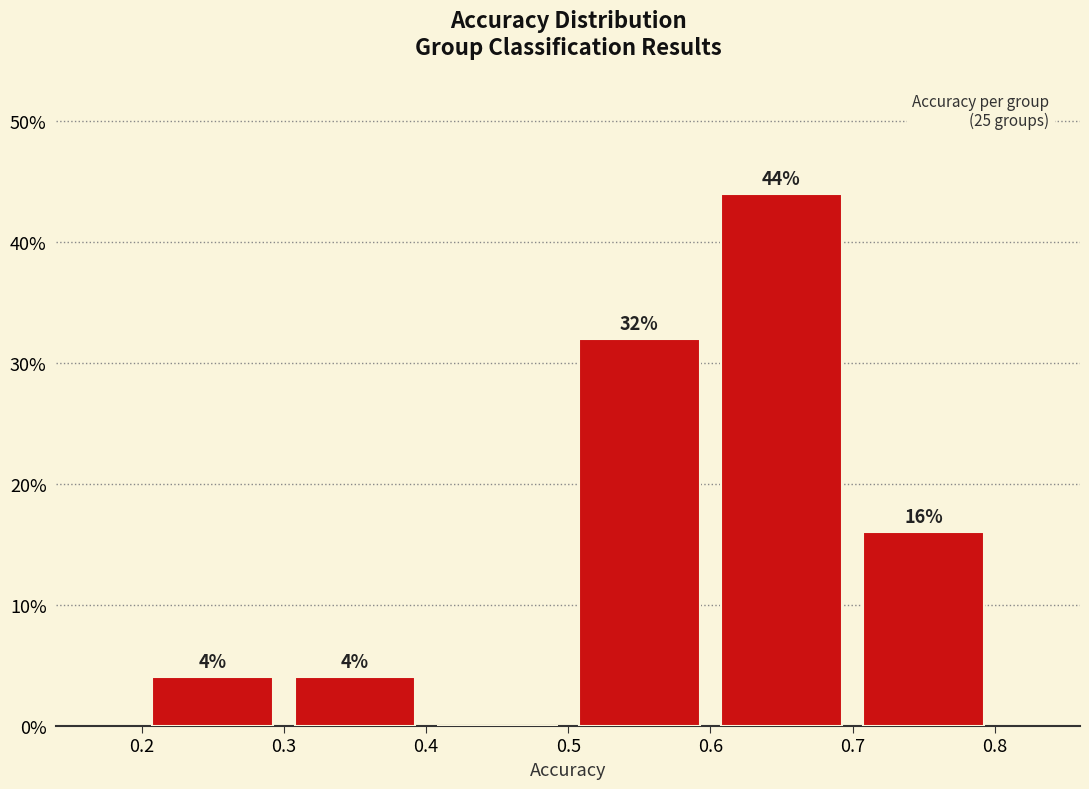

Which range on the x-axis has the tallest bar?

0.6 to 0.7